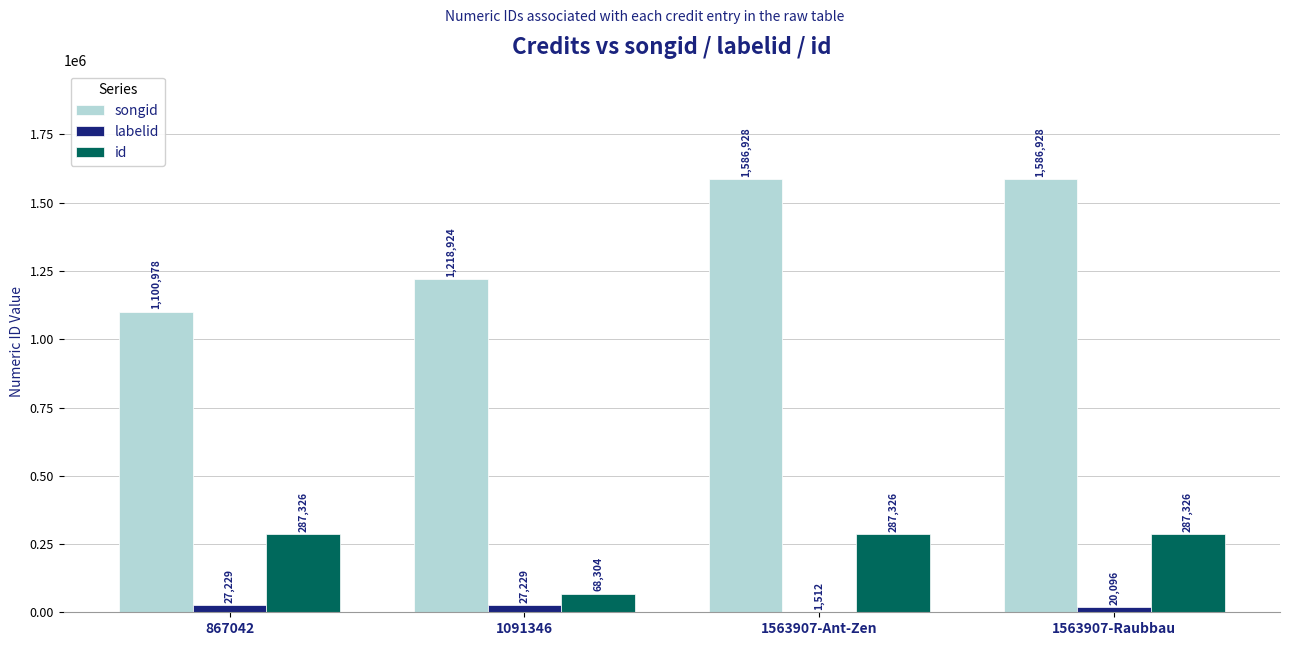

True or false: songid has a value of 1218924 at 1091346.

True